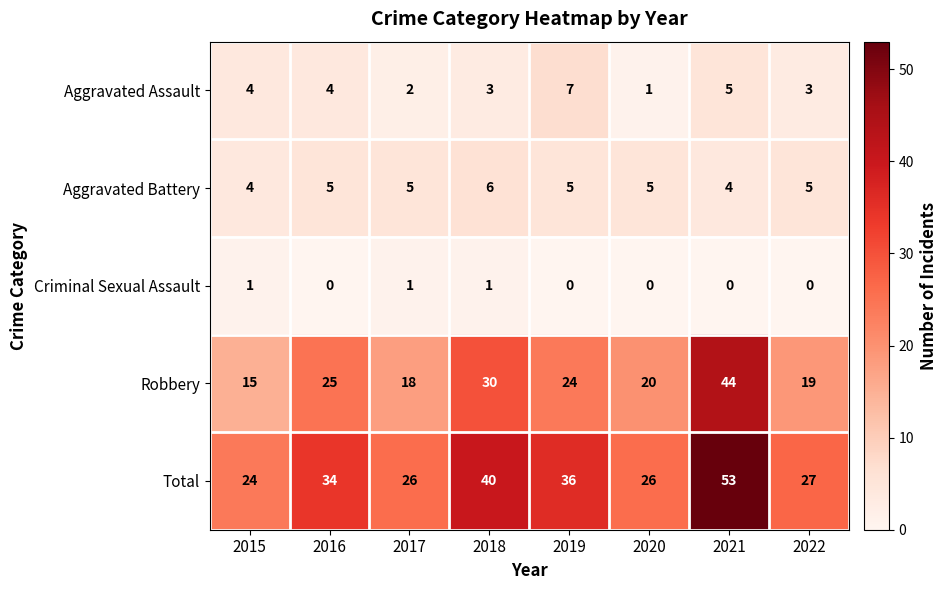

Count the number of categories in the chart.

8